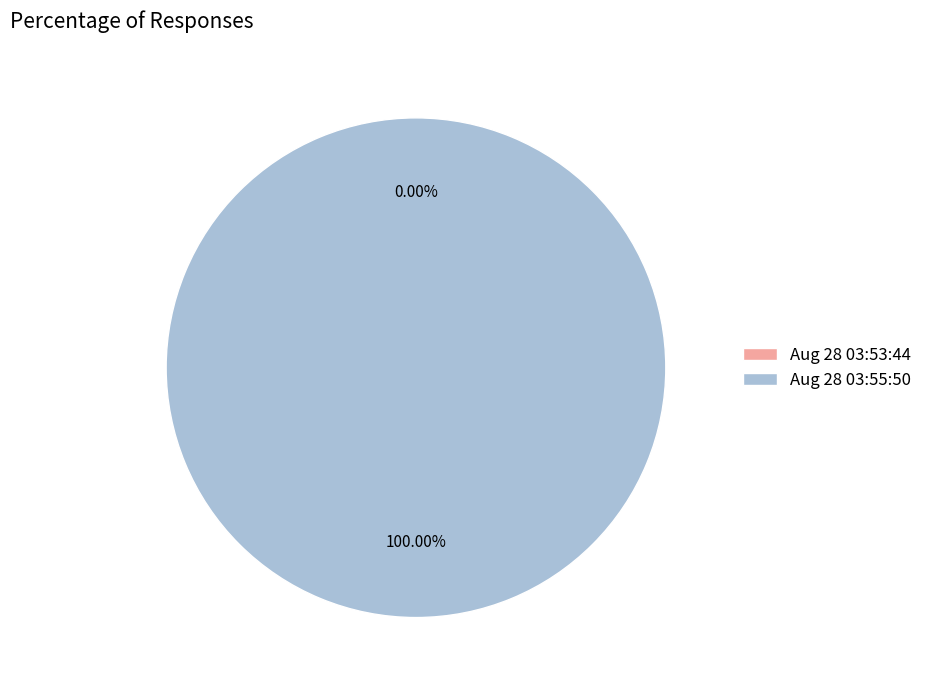

Is it true that Aug 28 03:55:50 is 99% of the pie?

False